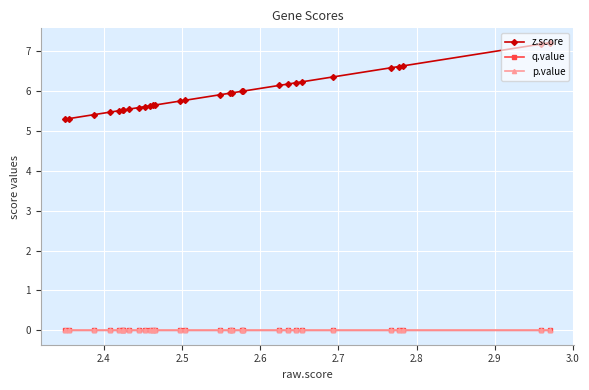

What is the greatest value displayed?

7.2